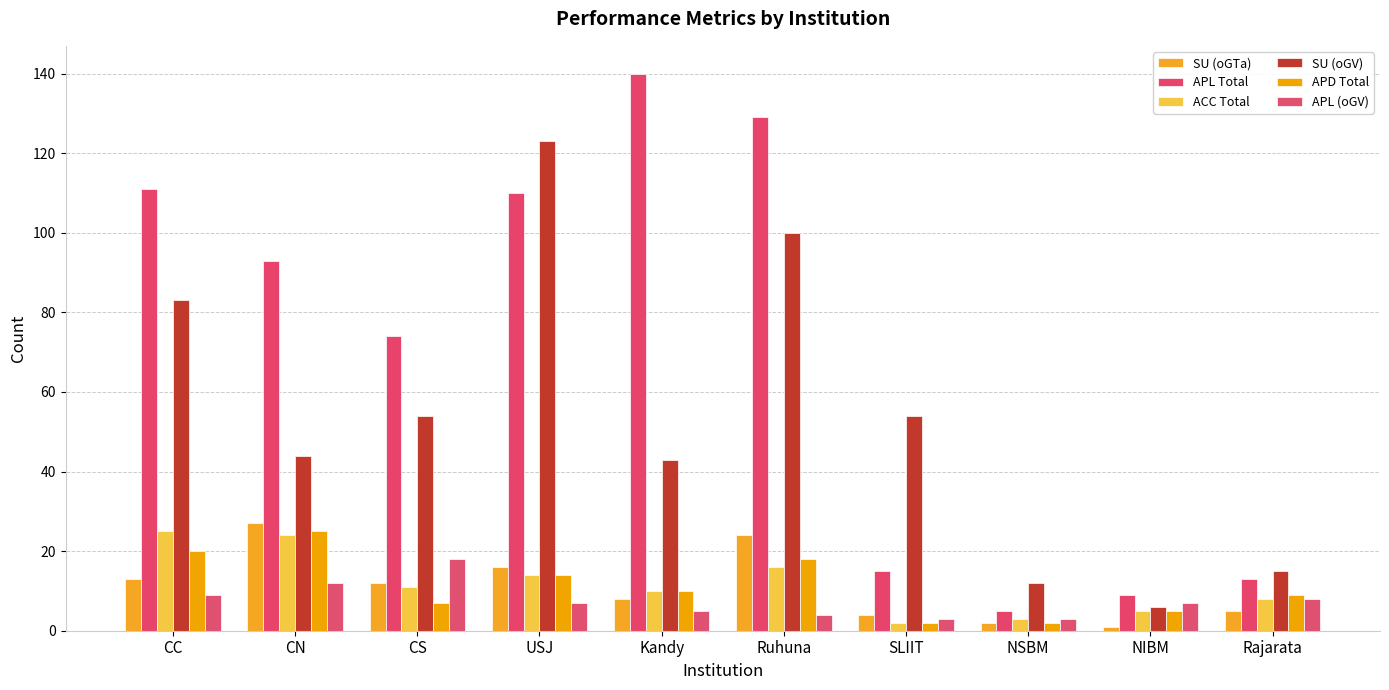

Does the chart contain any negative values?

No